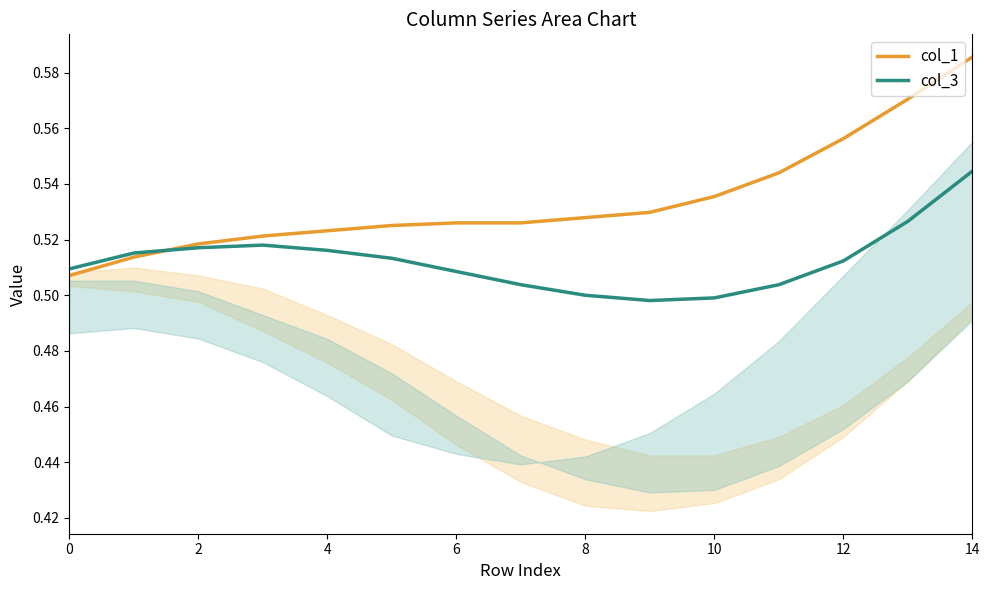

Which series has the widest spread of values?

col_1